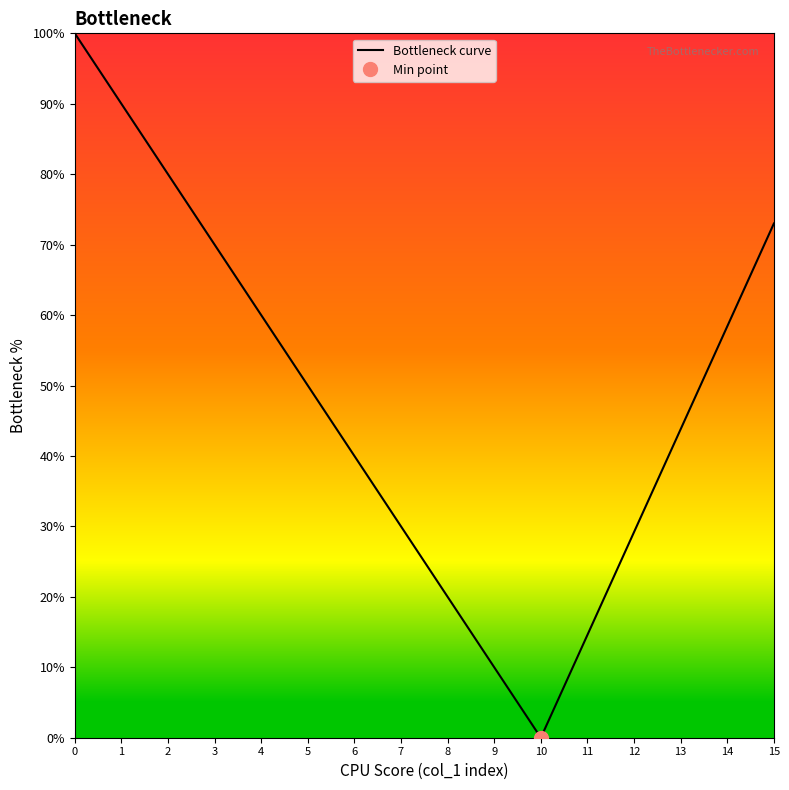

Reading right to left, extract all data points from this chart.

0.7	0.6	0.4	0.3	0.1	0.0	0.1	0.2	0.3	0.4	0.5	0.6	0.7	0.8	0.9	1.0